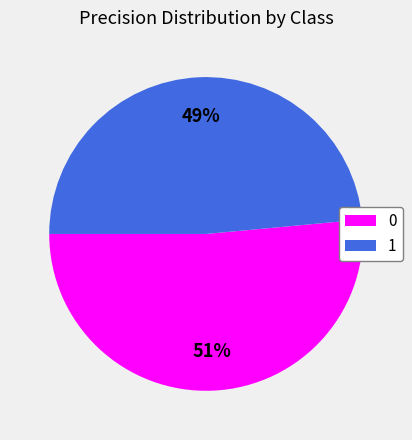

To the nearest percent, what percentage of the pie is 1?

49%